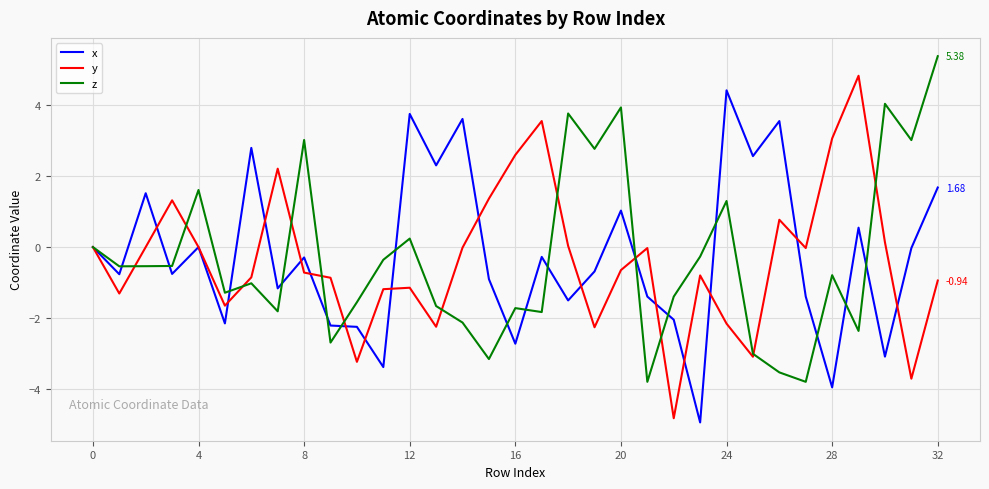

At which category is the sum across all series the highest?

32